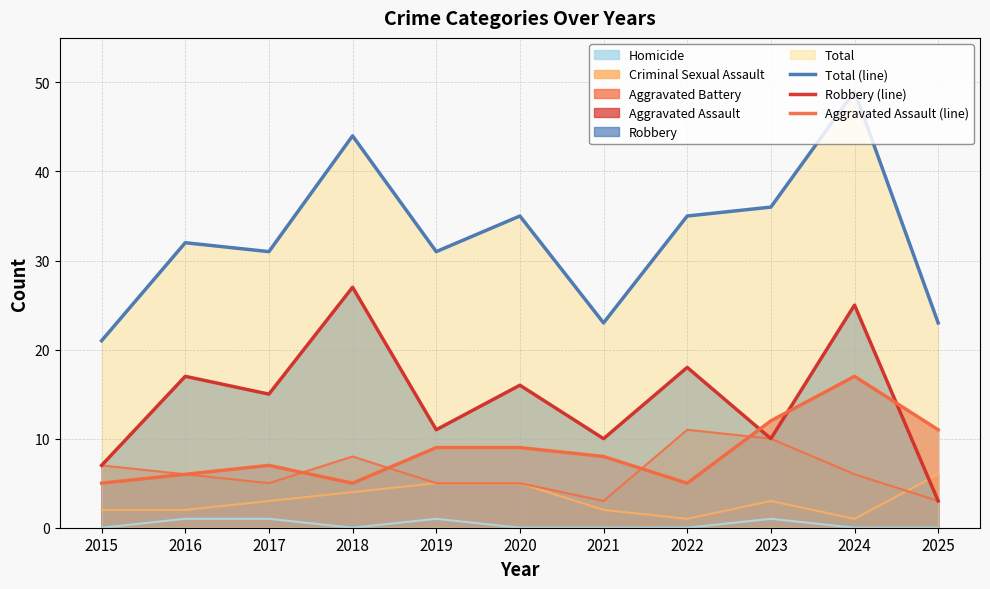

True or false: Aggravated Assault (line) and Total (line) cross at least once.

False